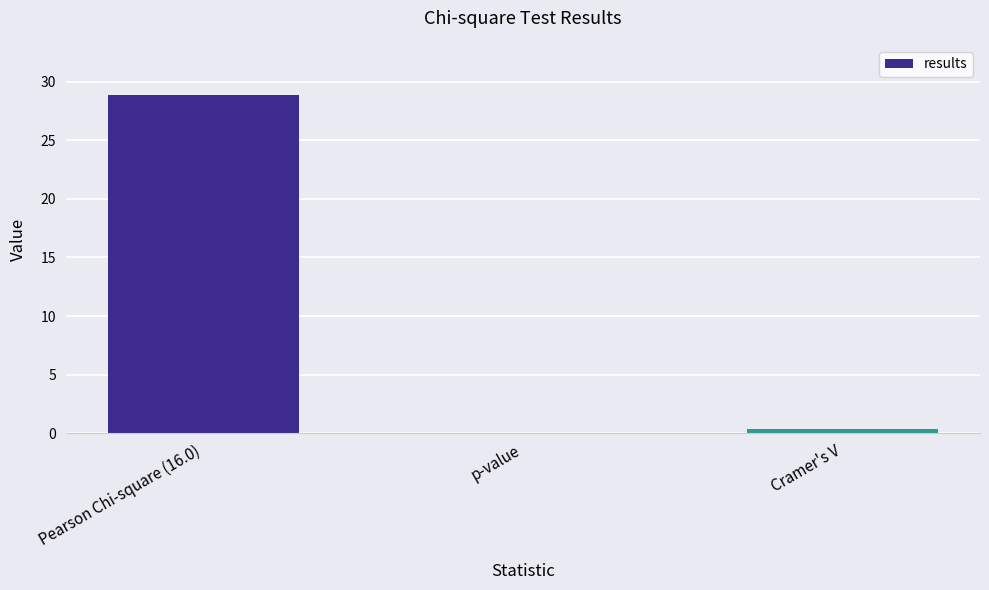

What is the sum of all values?

29.2